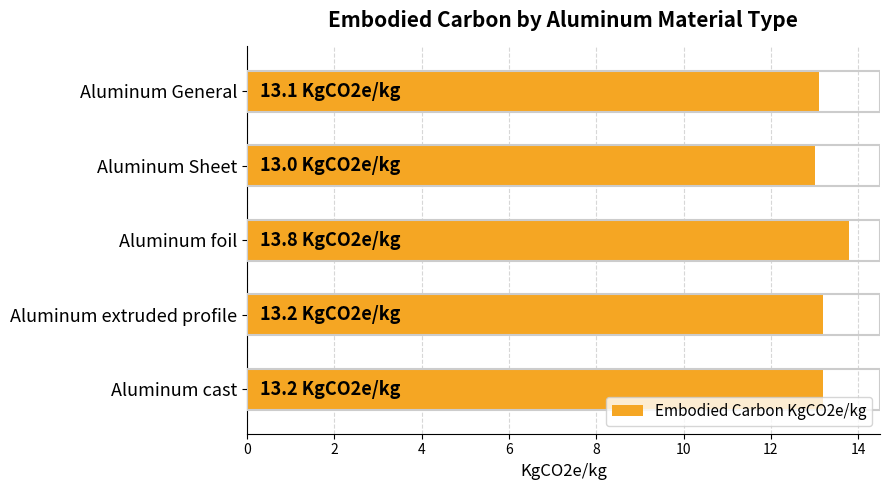

Between Aluminum extruded profile and Aluminum foil, which is larger?

Aluminum foil